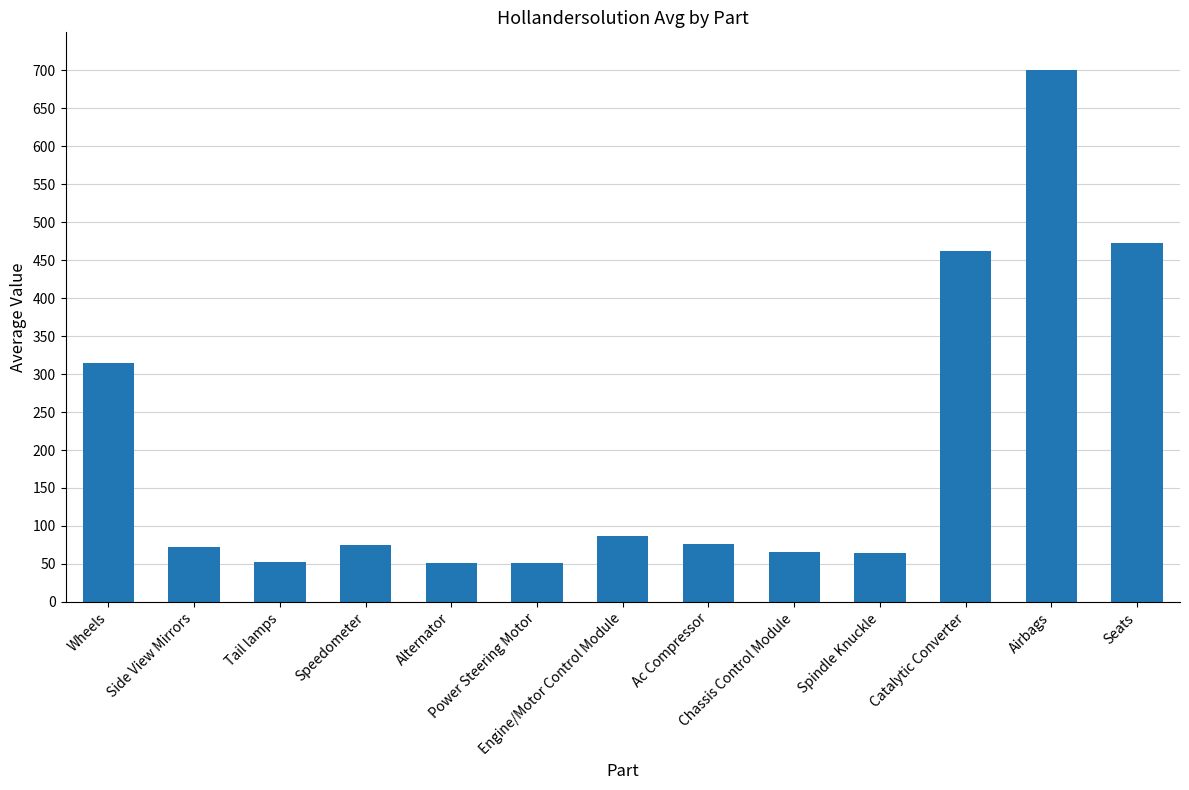

What is the value of the 7th bar from the left?

86.7